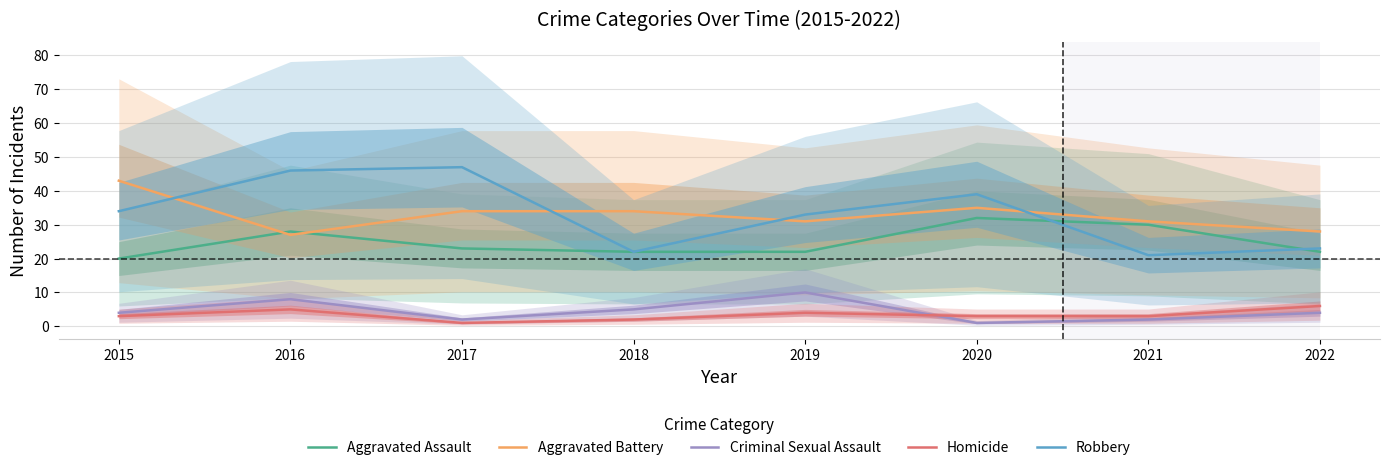

Between 2017 and 2021, which series saw the biggest shift?

Robbery